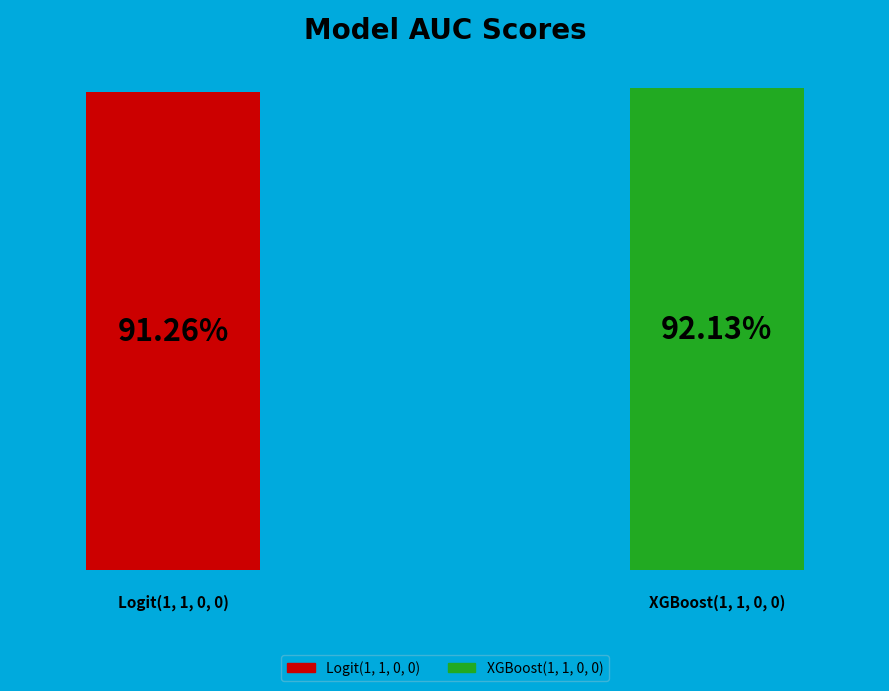

To the nearest percent, what portion does Logit(1, 1, 0, 0) represent?

50%